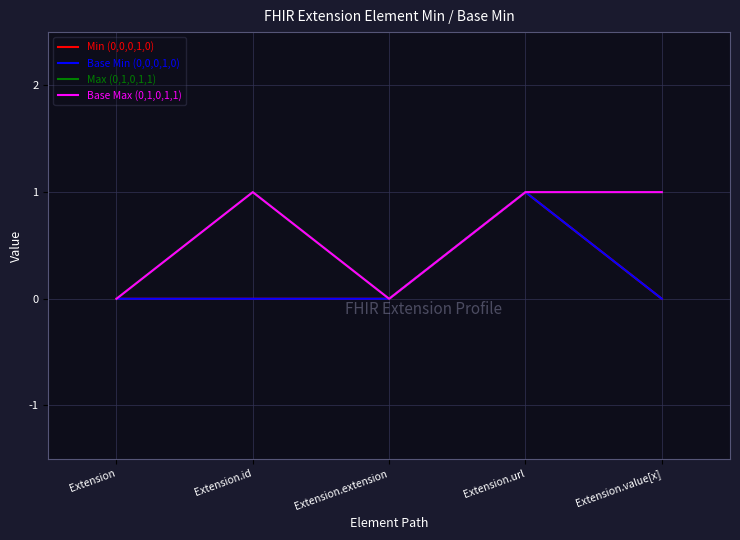

Which series changed the most between Extension.id and Extension.value[x]?

Min (0,0,0,1,0)